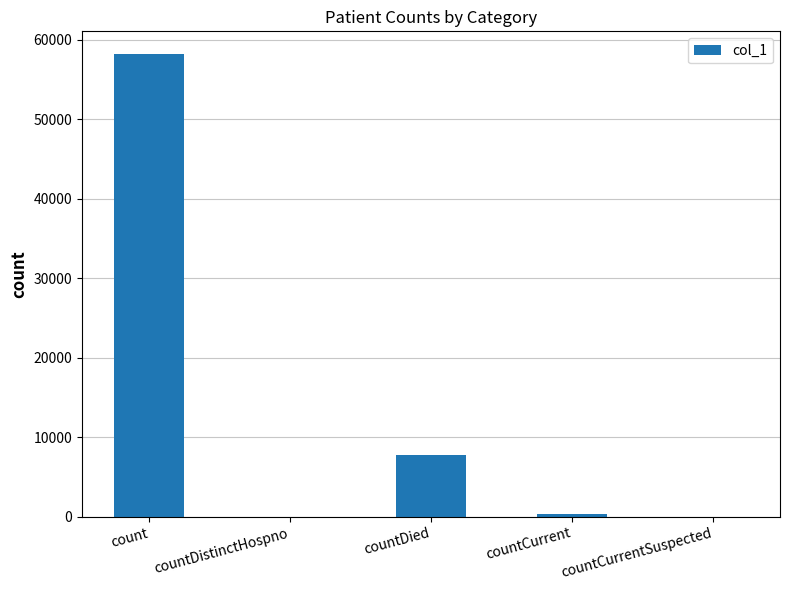

The chart shows a value of -36423 at countDistinctHospno. True or false?

False